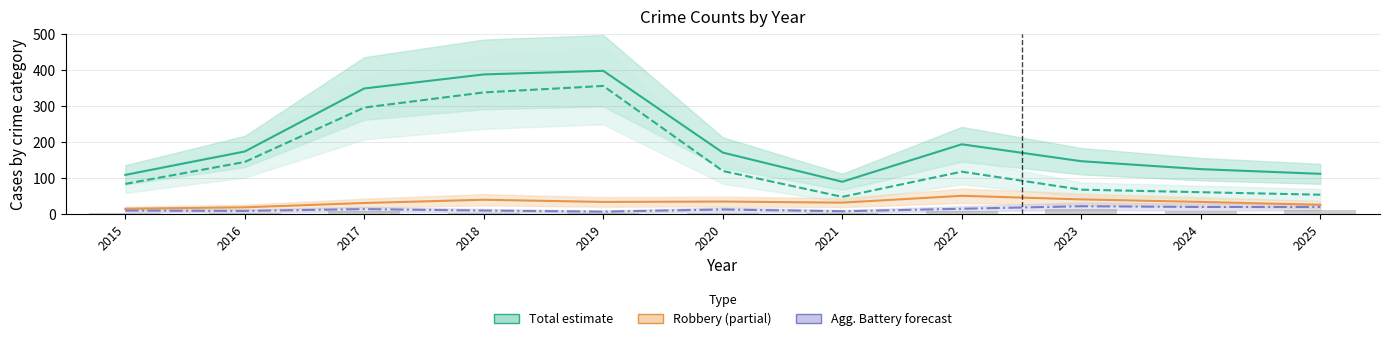

At which label does Theft reach its peak?

2019